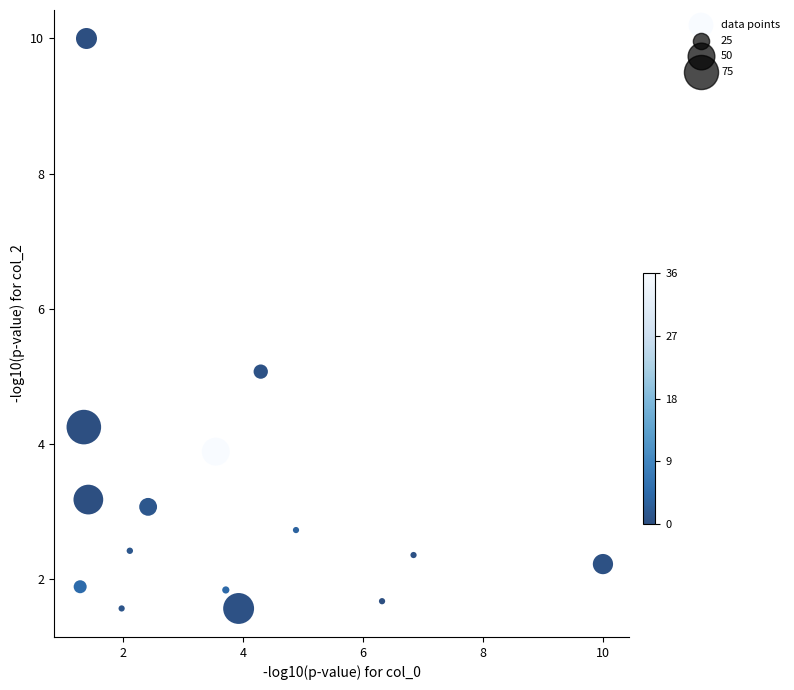

What is the range of Y values (max minus min)?

8.4